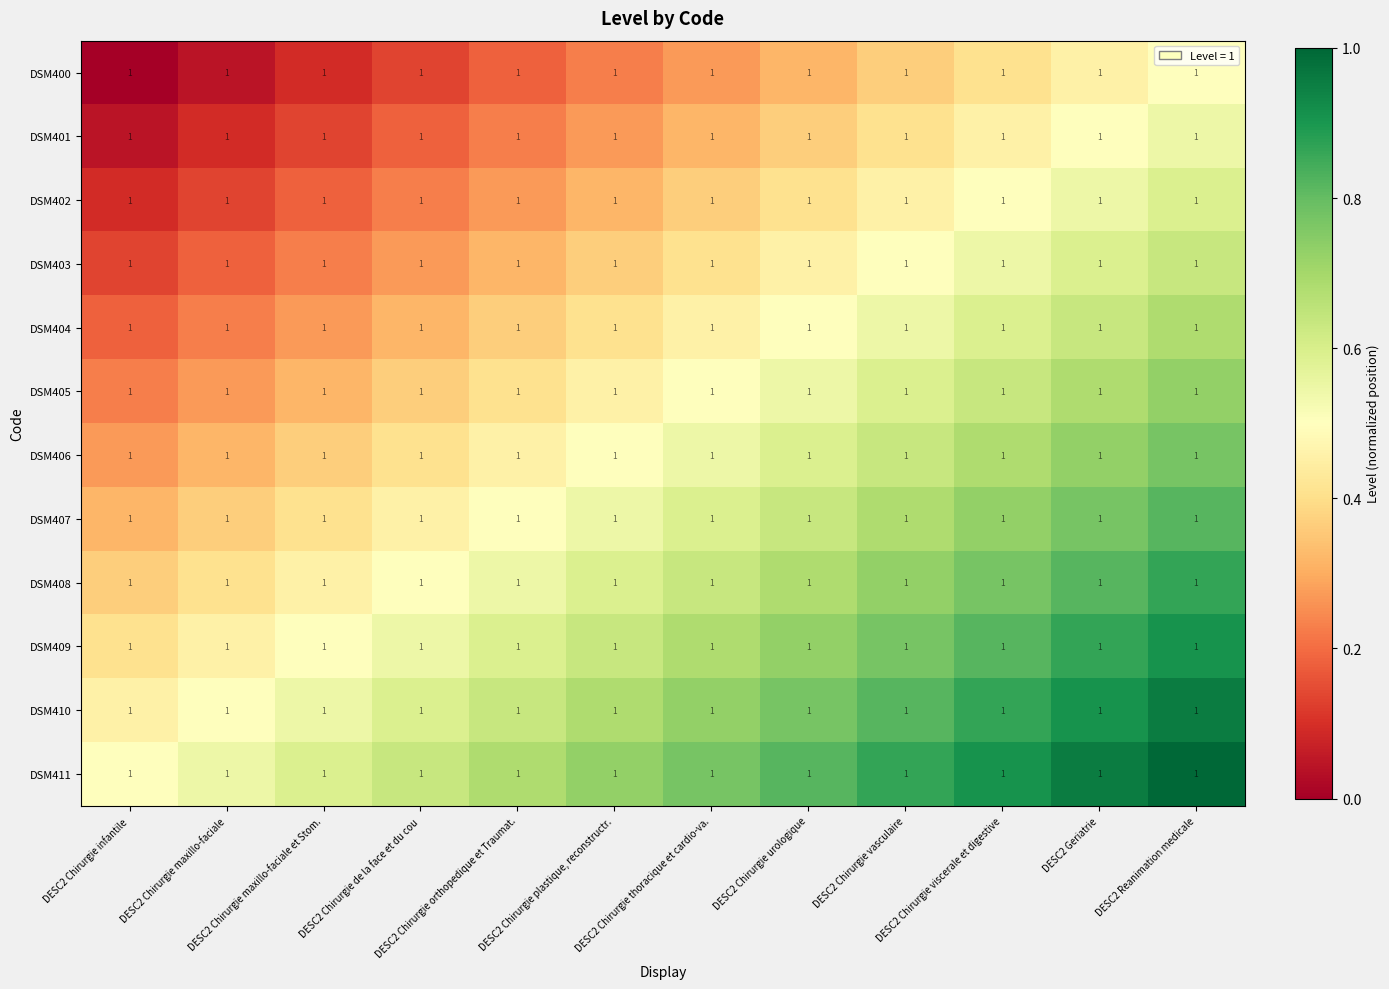

List the series in order of their peak value, lowest first.

DSM400, DSM401, DSM402, DSM403, DSM404, DSM405, DSM406, DSM407, DSM408, DSM409, DSM410, DSM411